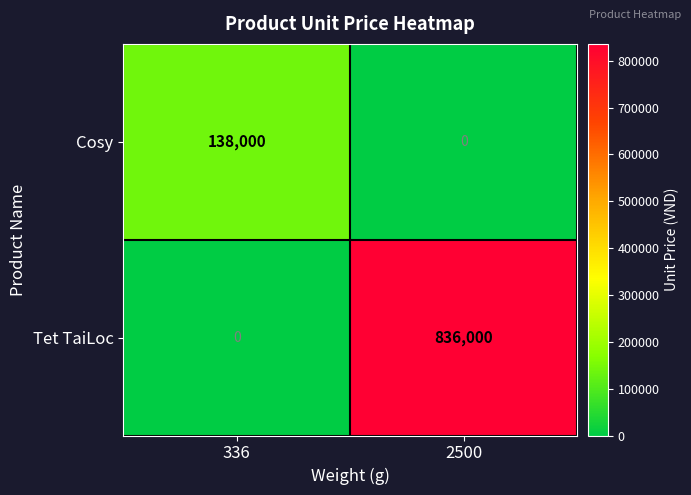

At 2500, list the series in order from largest to smallest.

Tet TaiLoc, Cosy